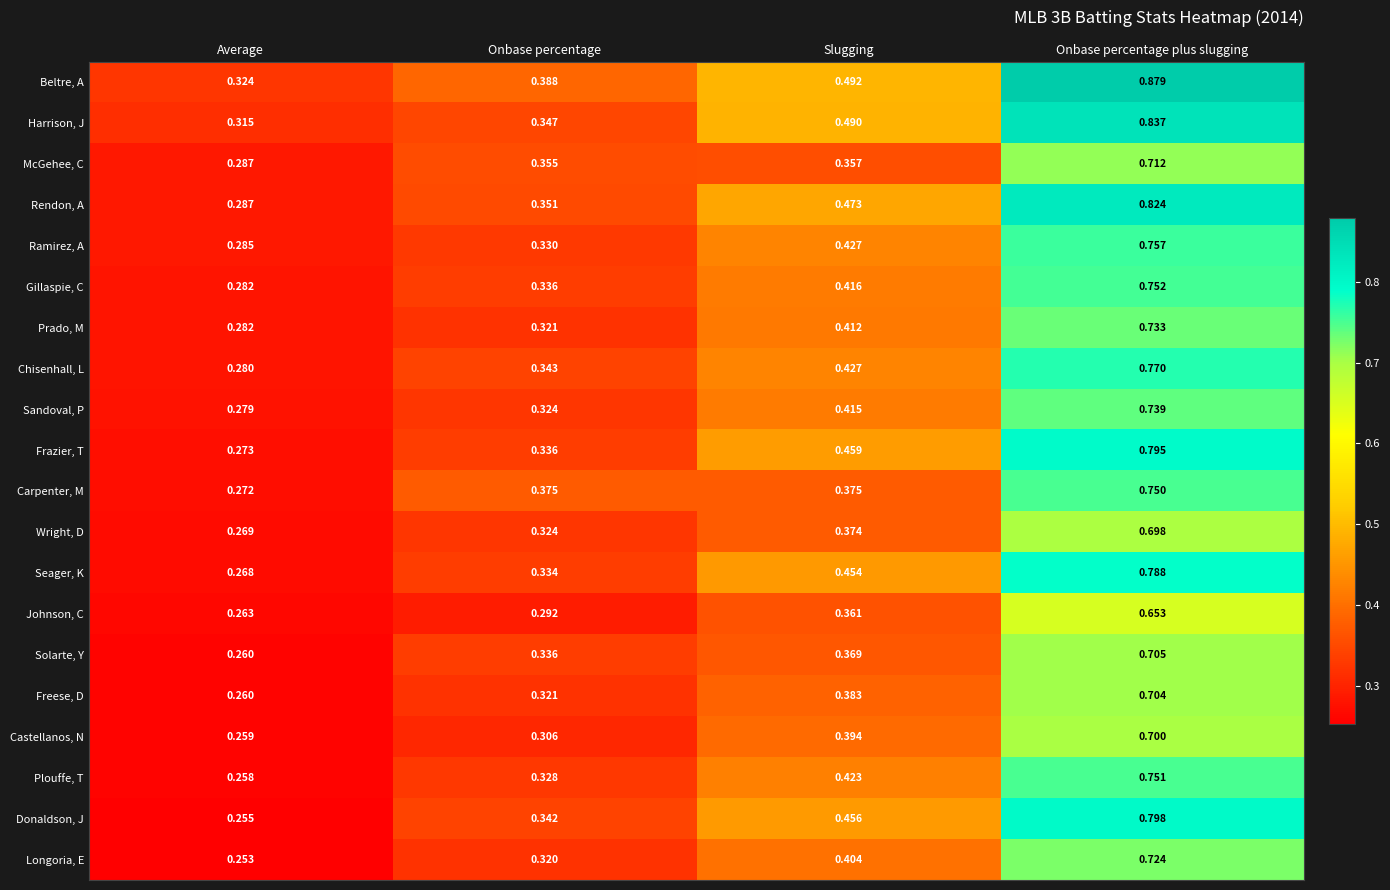

Is the value of Gillaspie, C at Onbase percentage greater than the value of McGehee, C at Onbase percentage?

No